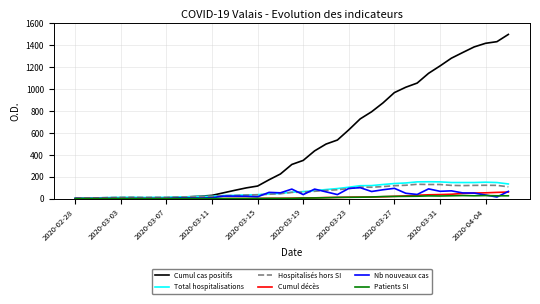

Rank the series by their maximum value, from lowest to highest.

Patients SI, Cumul décès, Nb nouveaux cas, Hospitalisés hors SI, Total hospitalisations, Cumul cas positifs